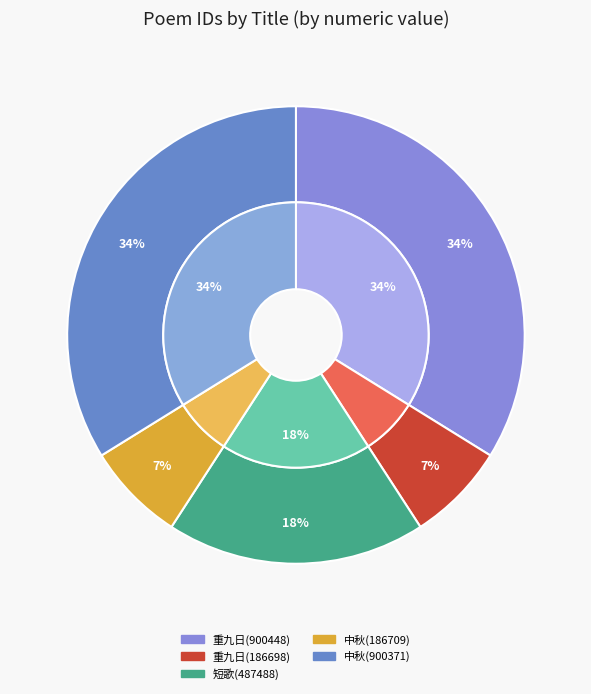

What is the ratio of the value at 短歌与一二僚佐登城楼作 to the value at 中秋与僚佐登江陵郡城观月(186709)?

2.6